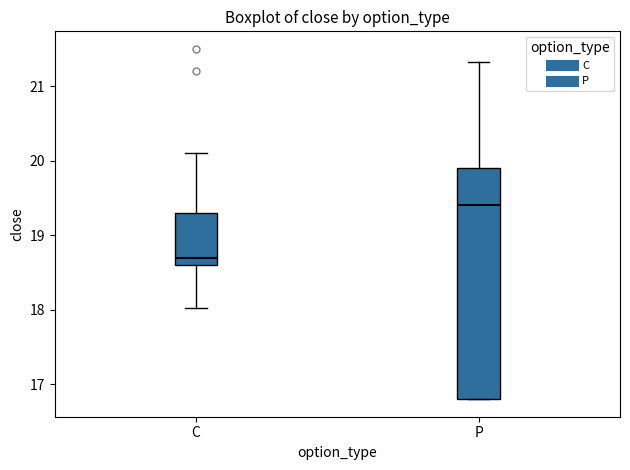

Which box is the tallest, from its lower edge to its upper edge?

P